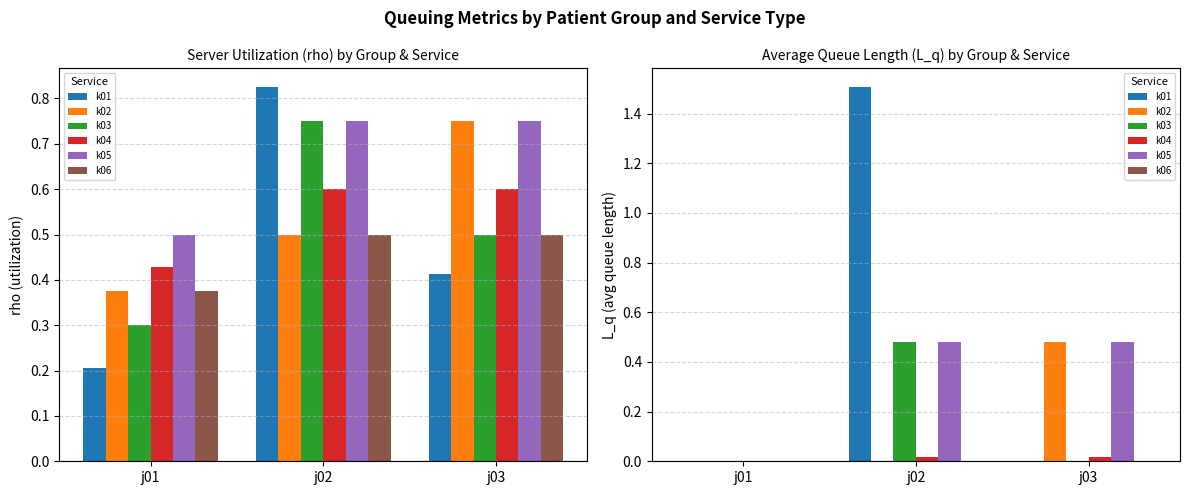

Reading left to right, list all the values displayed in this chart.

k01: j01=0.0	j02=1.5	j03=0.0
k02: j01=0.0	j02=0.0	j03=0.5
k03: j01=0.0	j02=0.5	j03=0.0
k04: j01=0.0	j02=0.0	j03=0.0
k05: j01=0.0	j02=0.5	j03=0.5
k06: j01=0.0	j02=0.0	j03=0.0